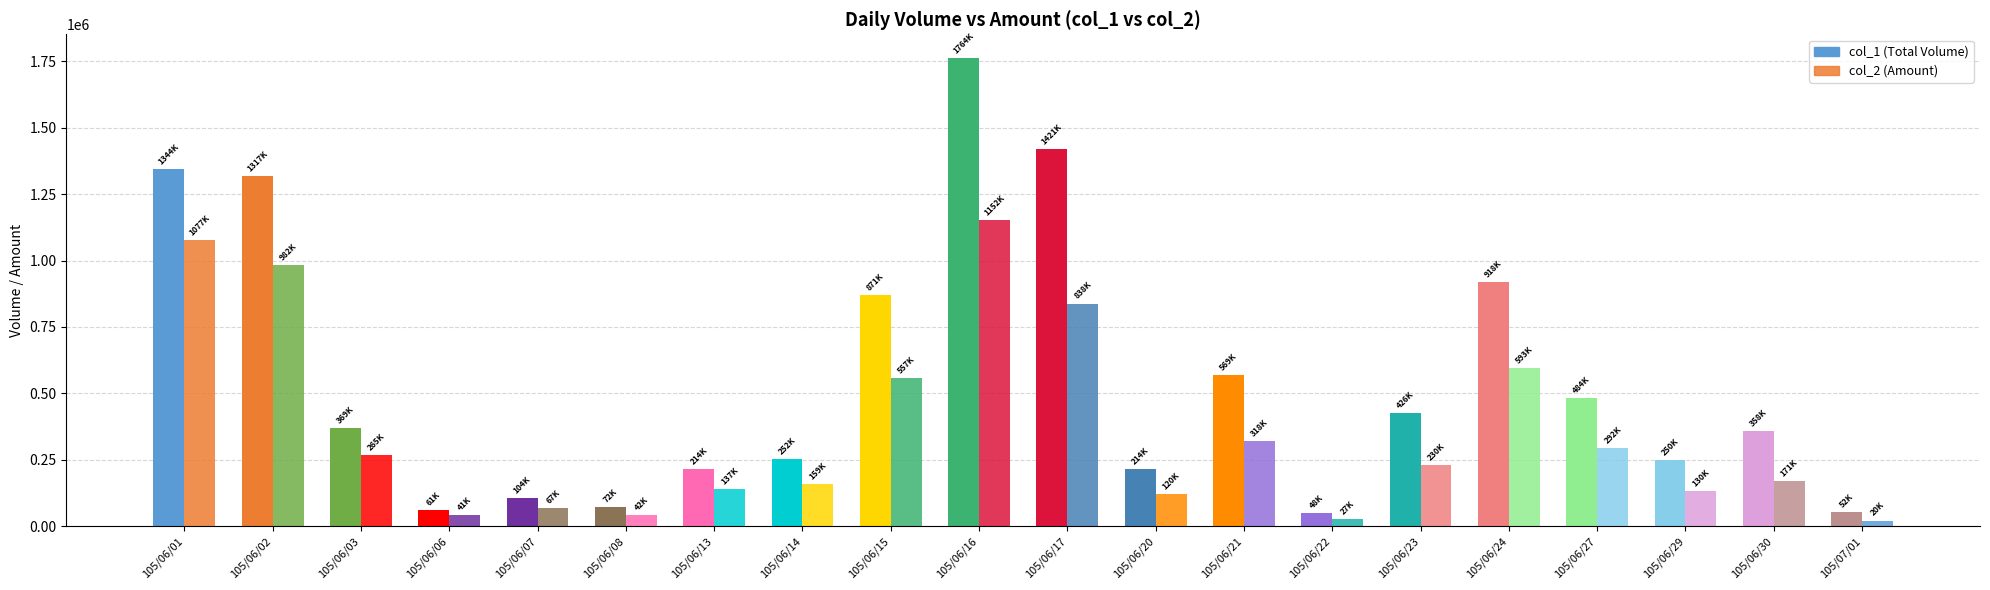

Are the bars horizontal?

No